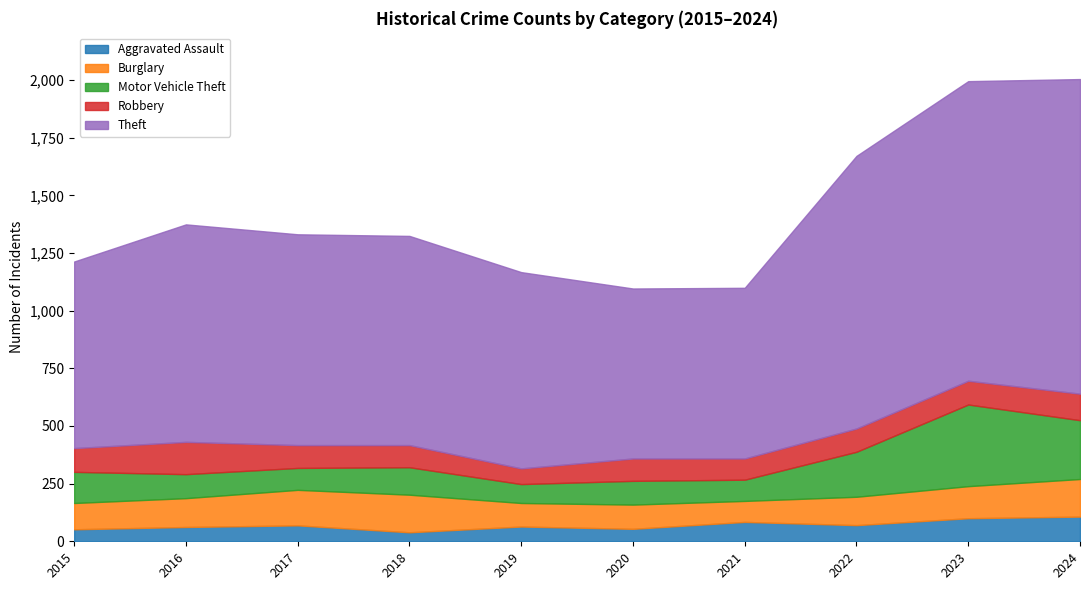

What is the difference between the highest and lowest values at 2019?

787